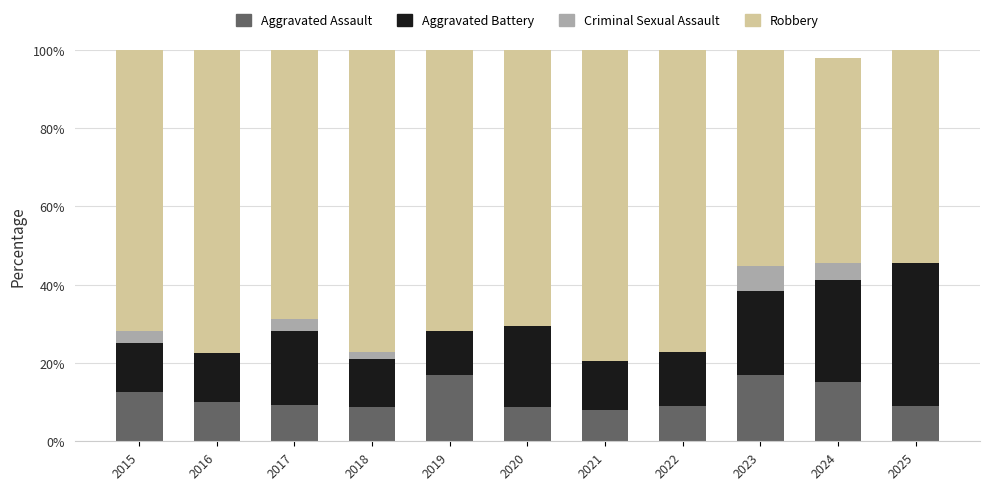

What is the total value across all series at 2016?

100.0